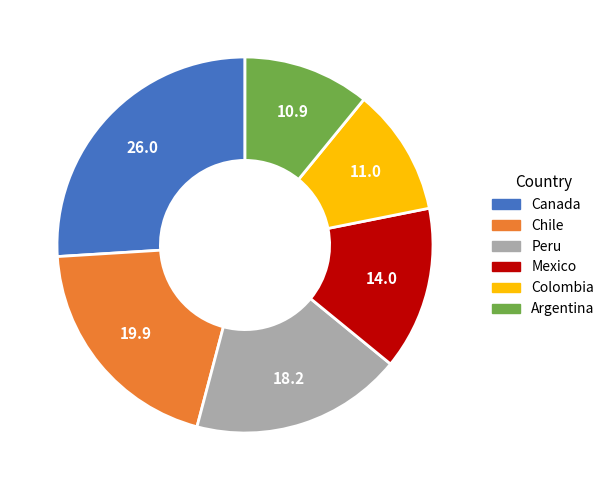

Which slice is the largest?

Canada